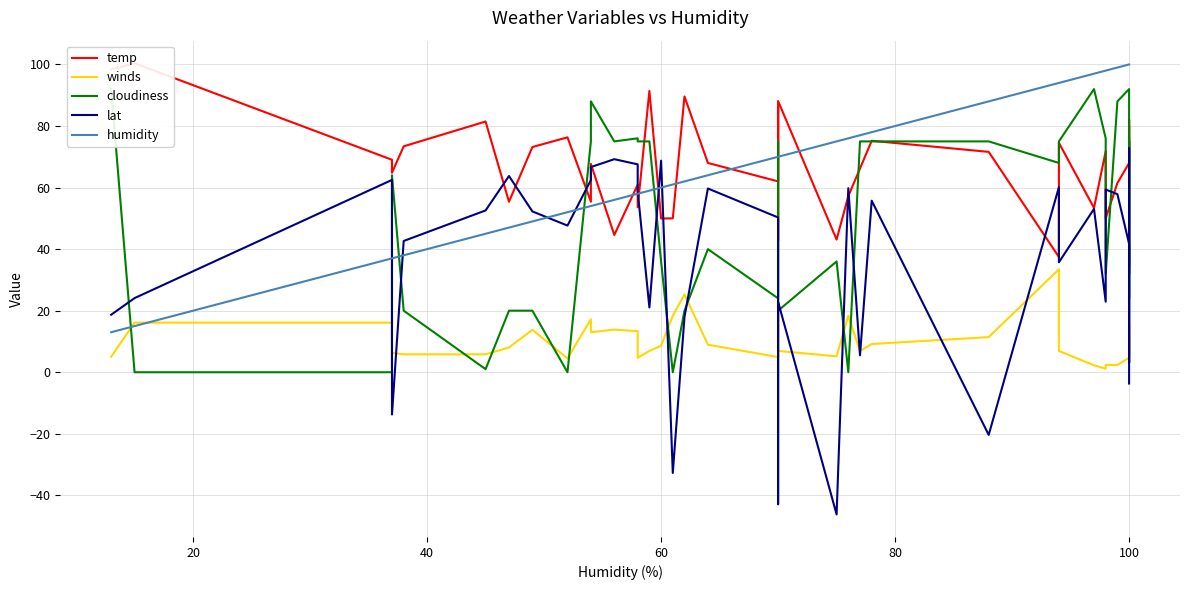

How many distinct data groups are displayed?

5